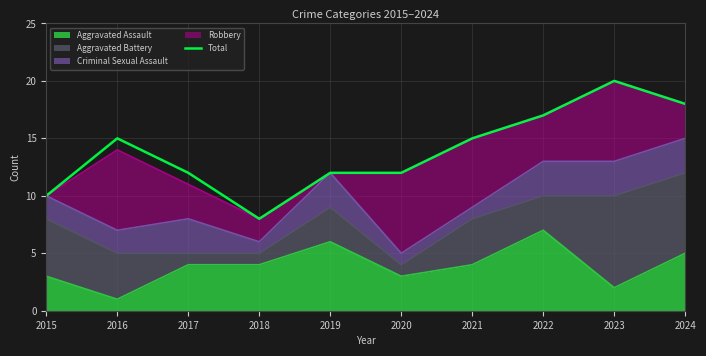

Which category has the lowest value across all series?

2018